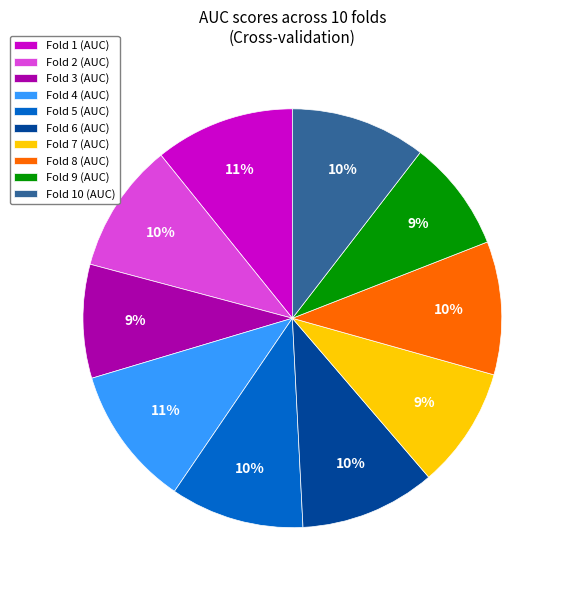

The Fold 3 (AUC) slice represents 15% of the pie. True or false?

False